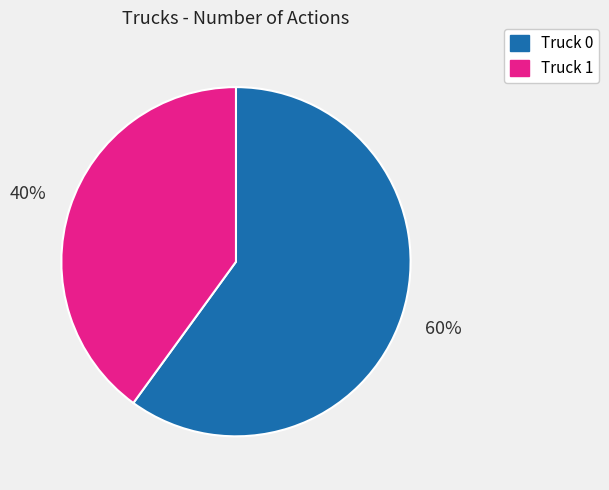

To the nearest percent, what percentage of the pie is Truck 0?

60%